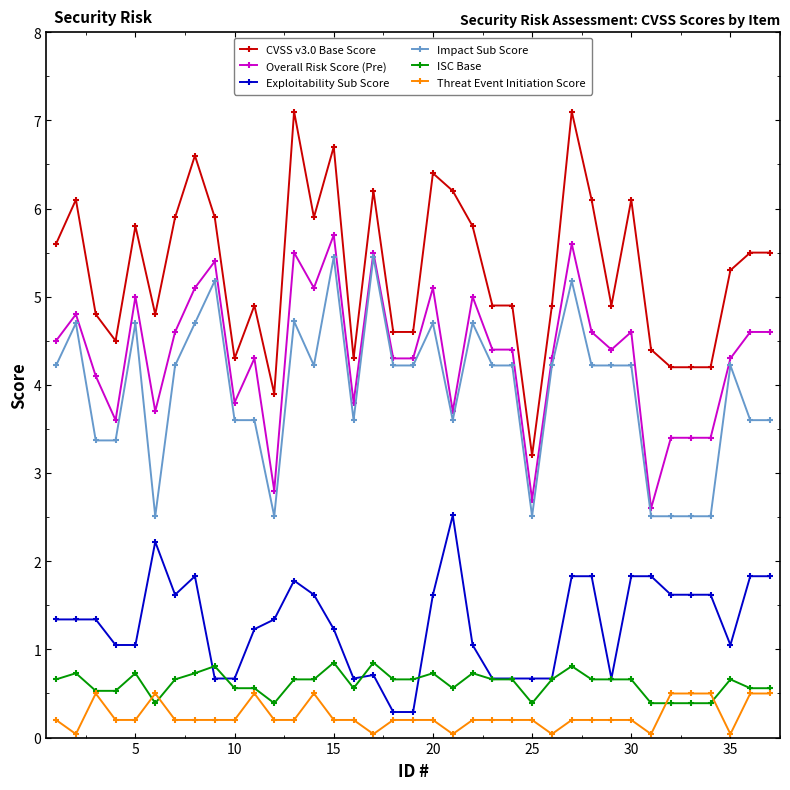

What is the value of the Overall Risk Score (Pre) point at the 26th from the left?

4.3